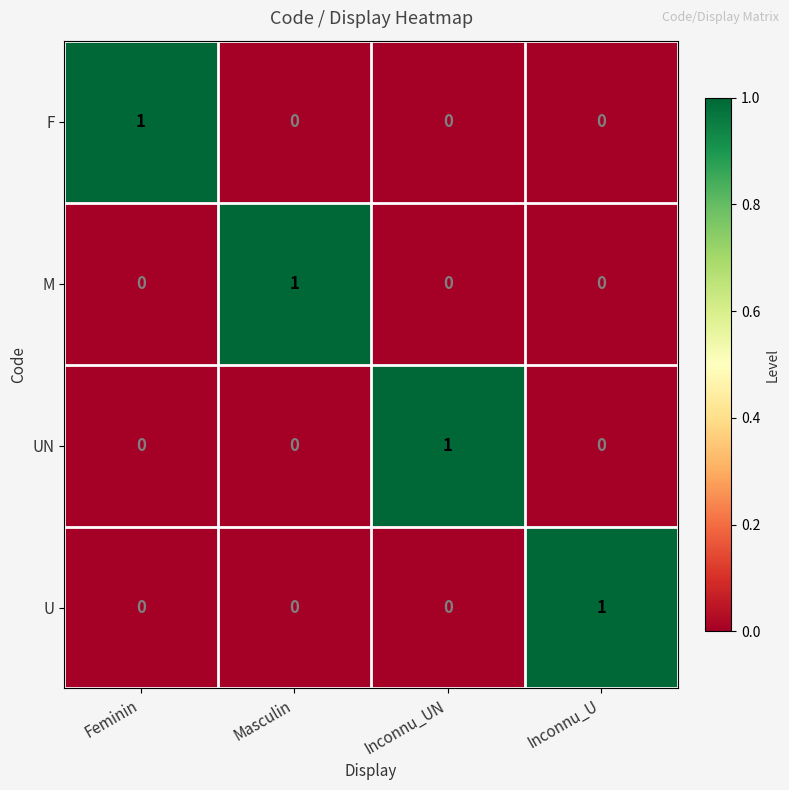

Reading right to left, list all the values displayed in this chart.

F: Inconnu_U=0	Inconnu_UN=0	Masculin=0	Feminin=1
M: Inconnu_U=0	Inconnu_UN=0	Masculin=1	Feminin=0
UN: Inconnu_U=0	Inconnu_UN=1	Masculin=0	Feminin=0
U: Inconnu_U=1	Inconnu_UN=0	Masculin=0	Feminin=0